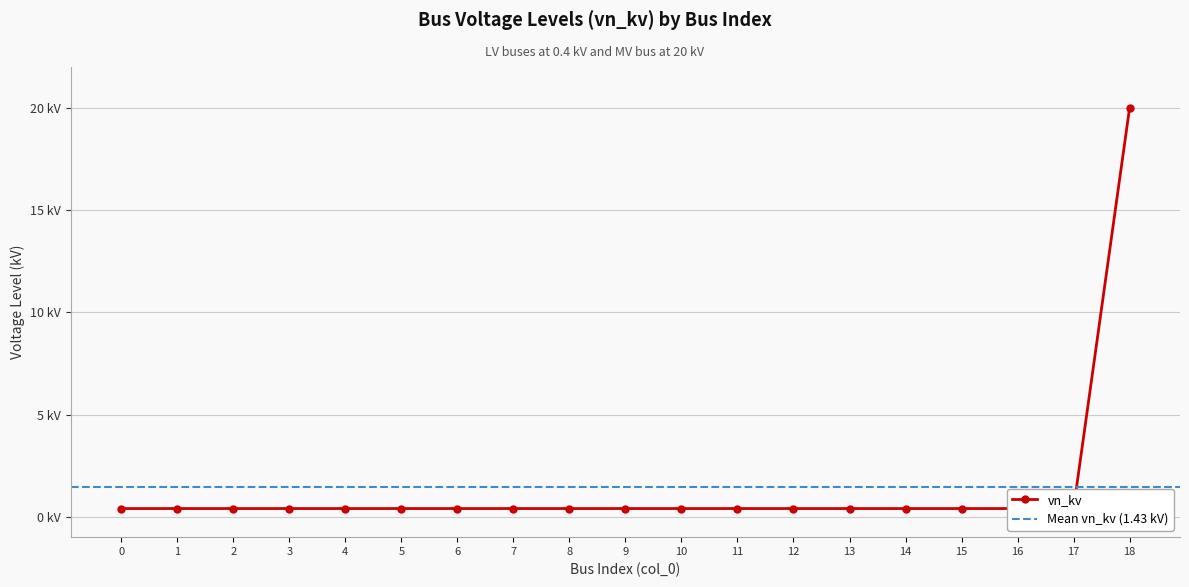

Between 4 and 8, which is larger?

4